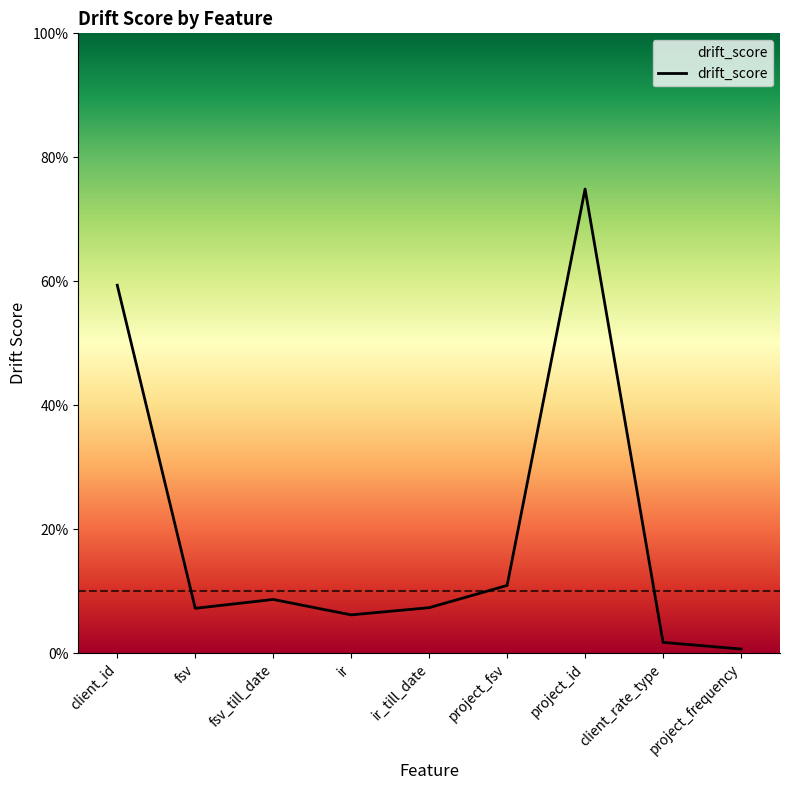

Is this an area chart (filled region under the line)?

Yes